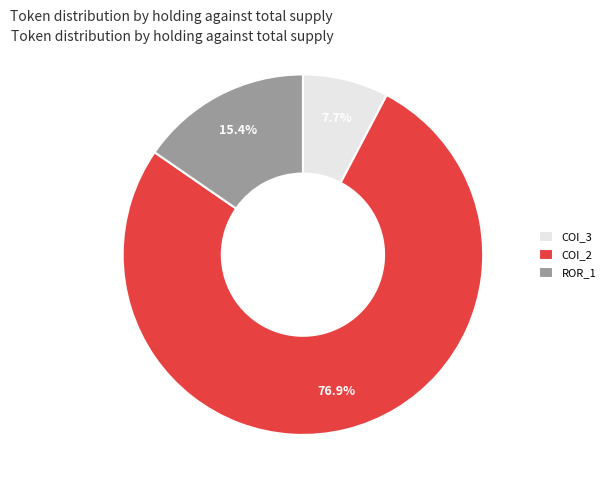

Count the number of slices in the pie.

3